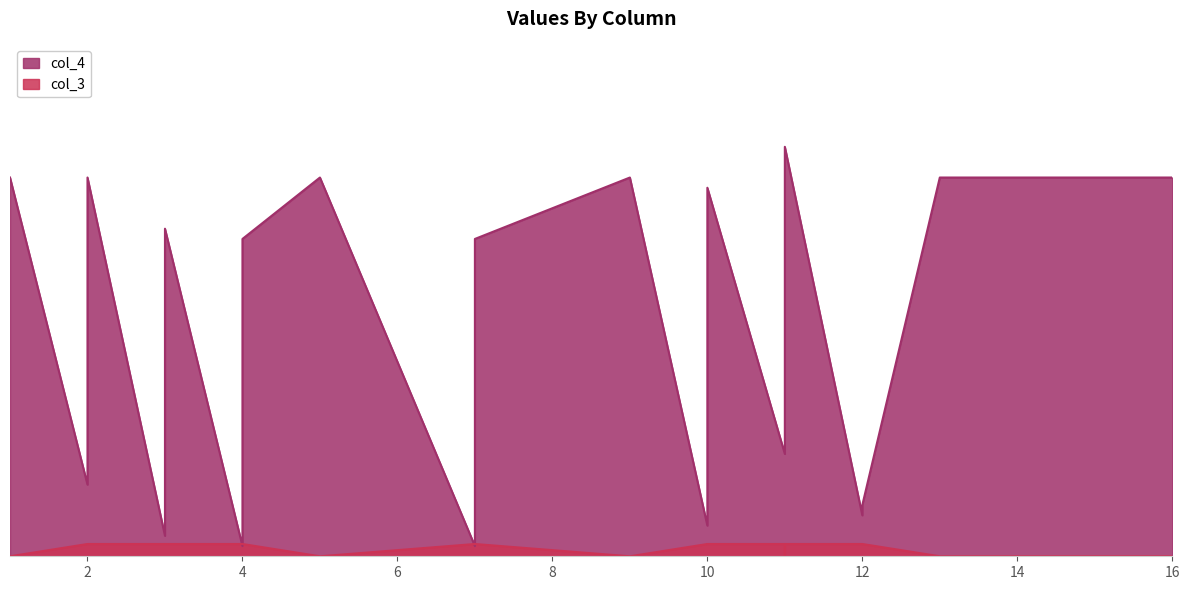

What is the spread (max minus min) of values at 11?

0.1